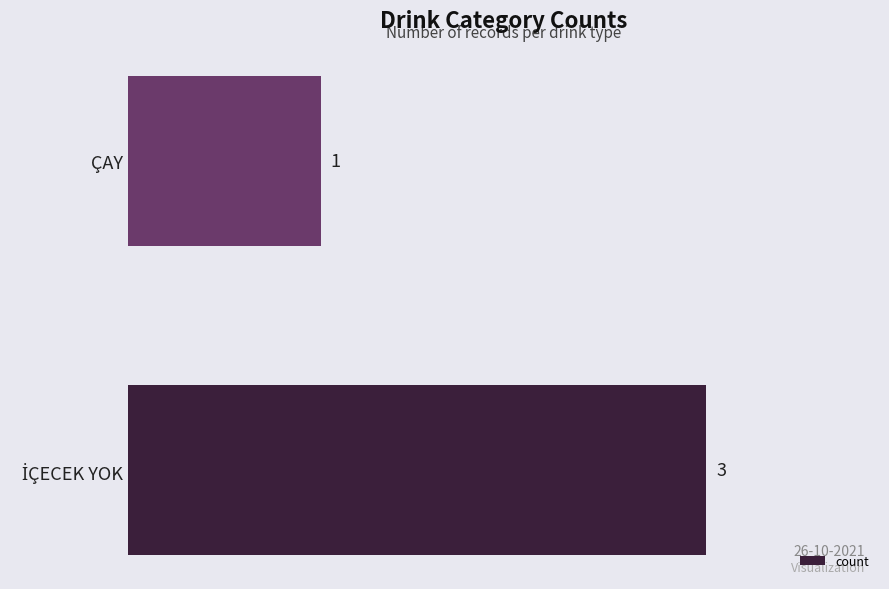

Are the bars horizontal?

Yes